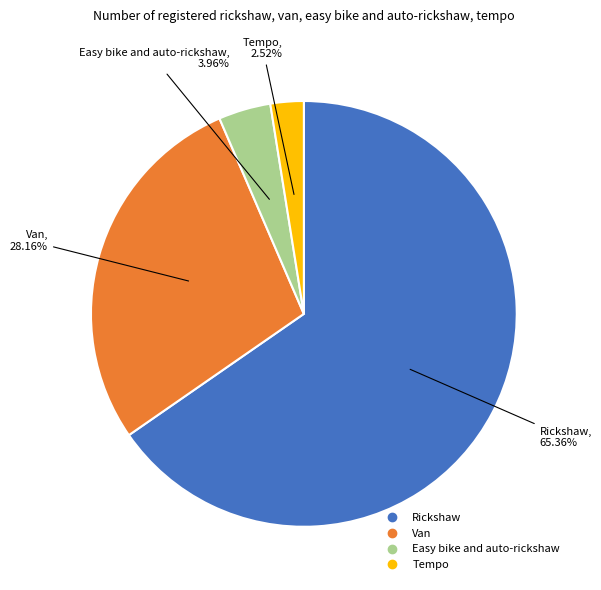

Which slice represents more than half of the pie?

Rickshaw